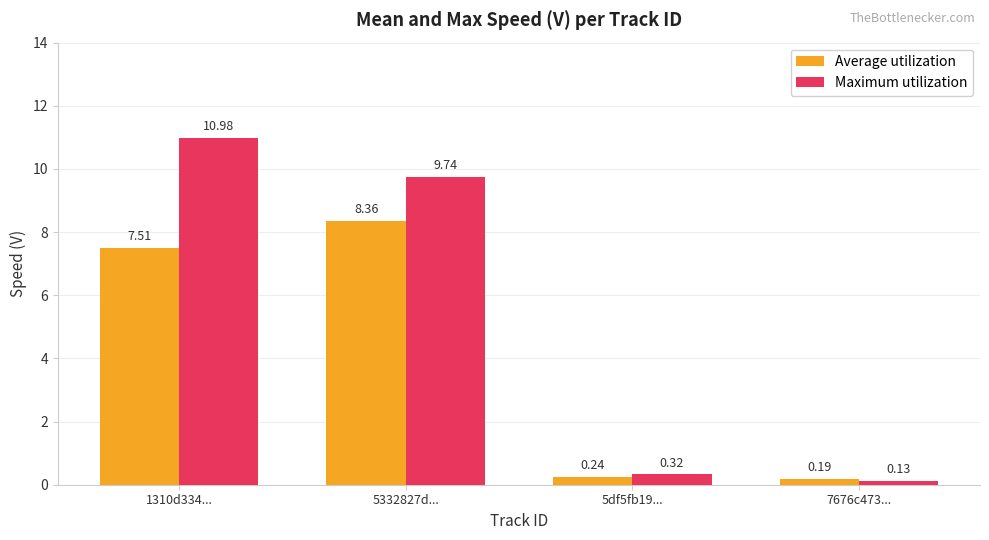

What are all the series names shown in the legend?

Average utilization, Maximum utilization